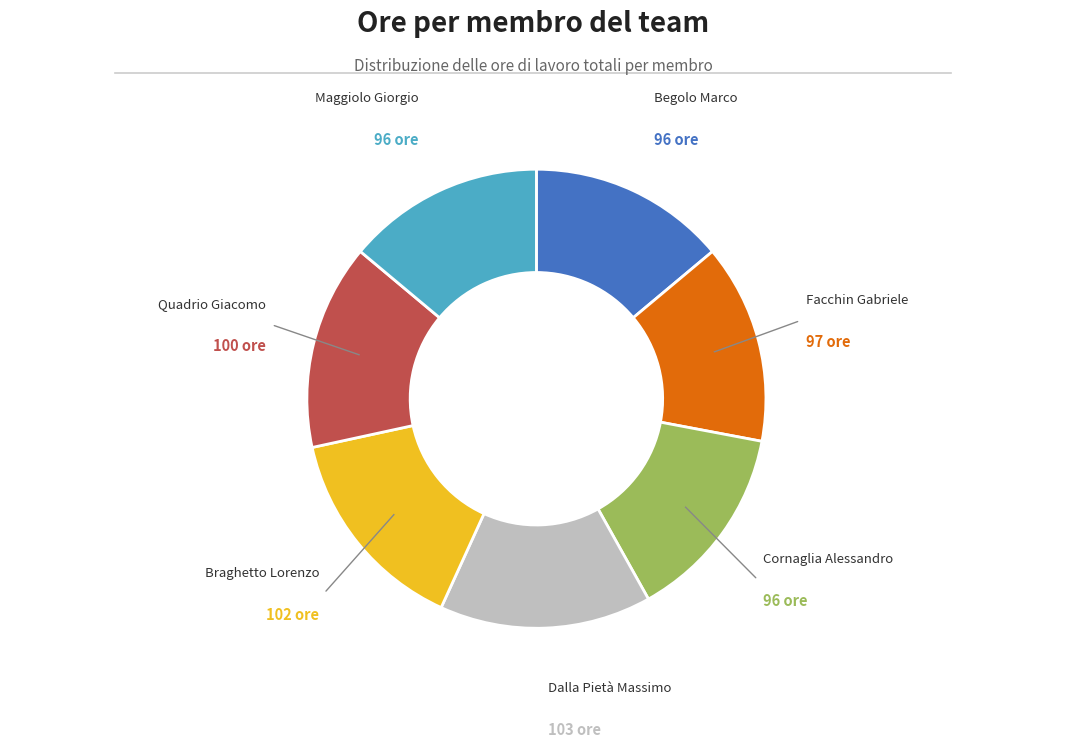

Is the sum of Braghetto Lorenzo and Dalla Pietà Massimo greater than half?

No